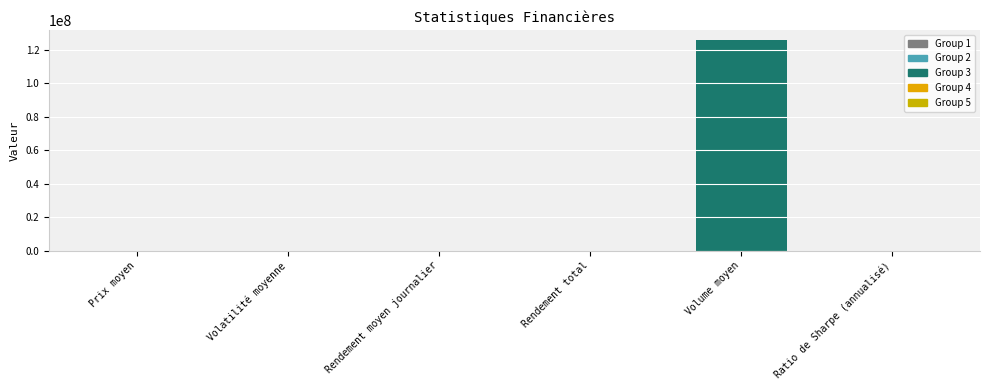

Which has a higher value, Volume moyen or Rendement moyen journalier?

Volume moyen